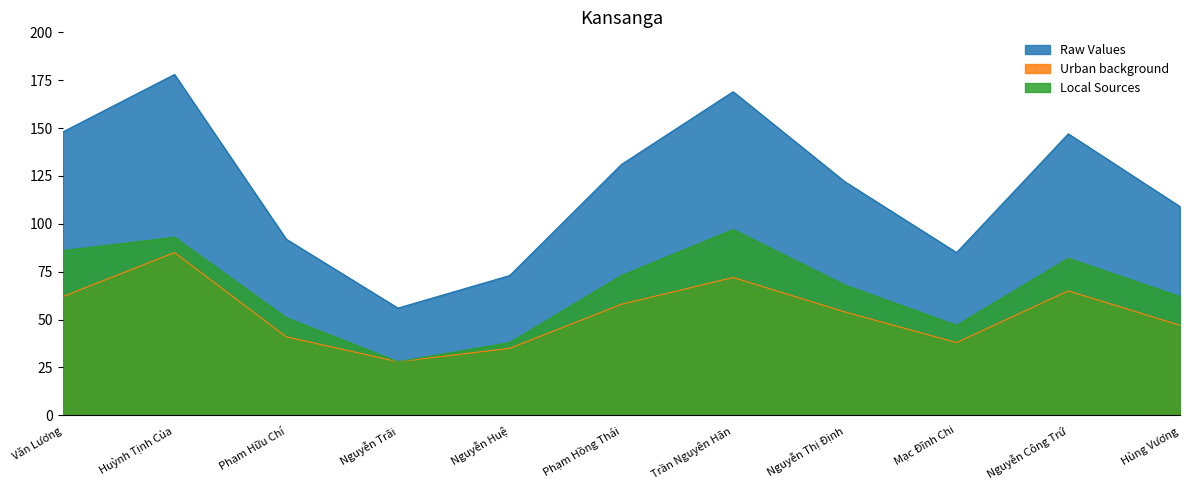

At Huỳnh Tịnh Của, list the series in order from smallest to largest.

Urban background, Local Sources, Raw Values